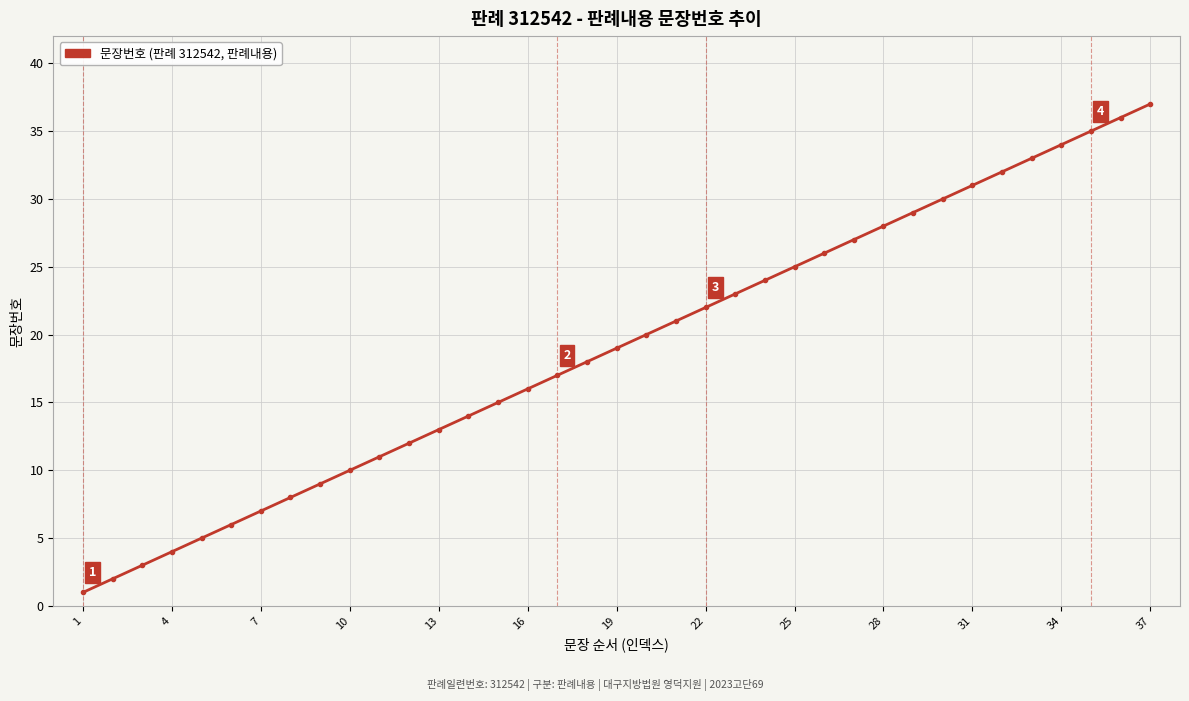

What is the maximum value shown in the chart?

37